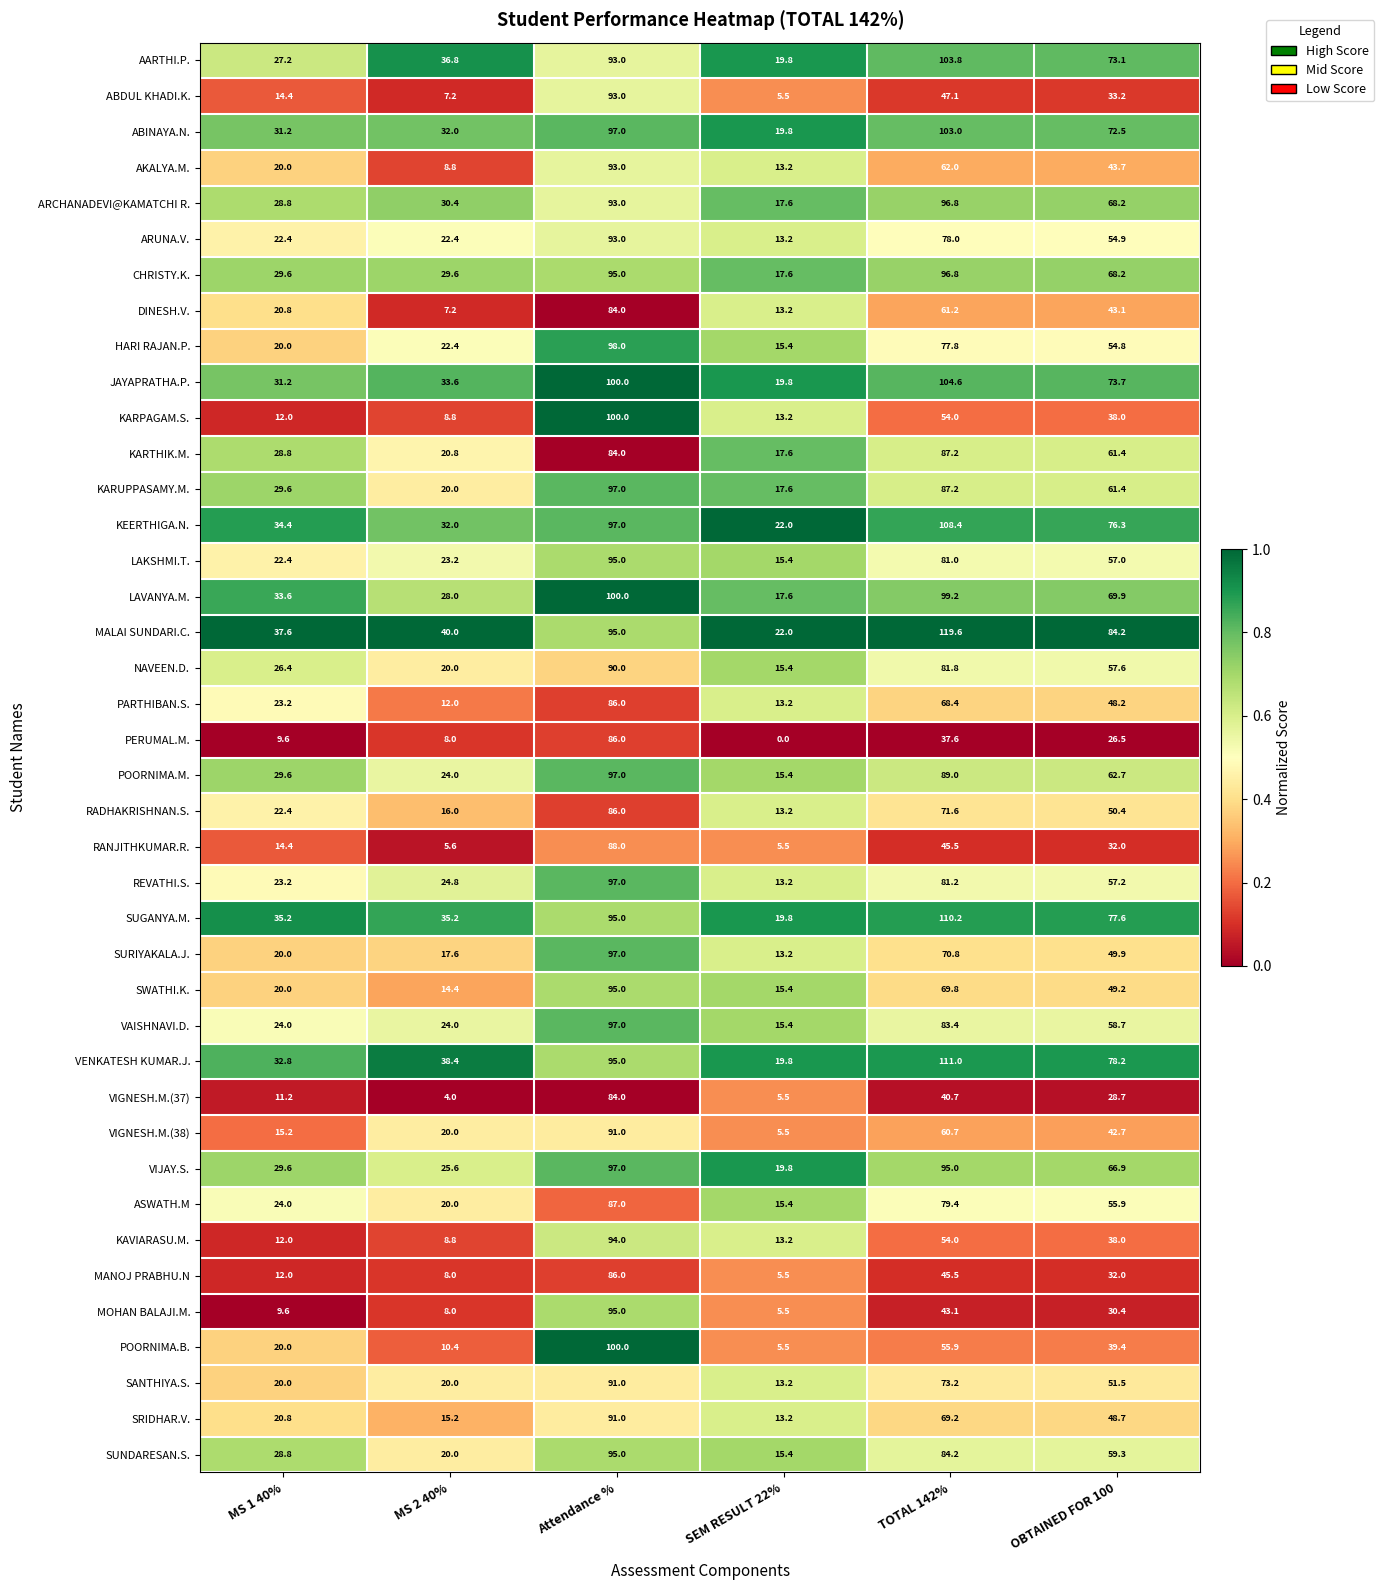

Where does the HARI RAJAN.P. series first go above 54?

Attendance %